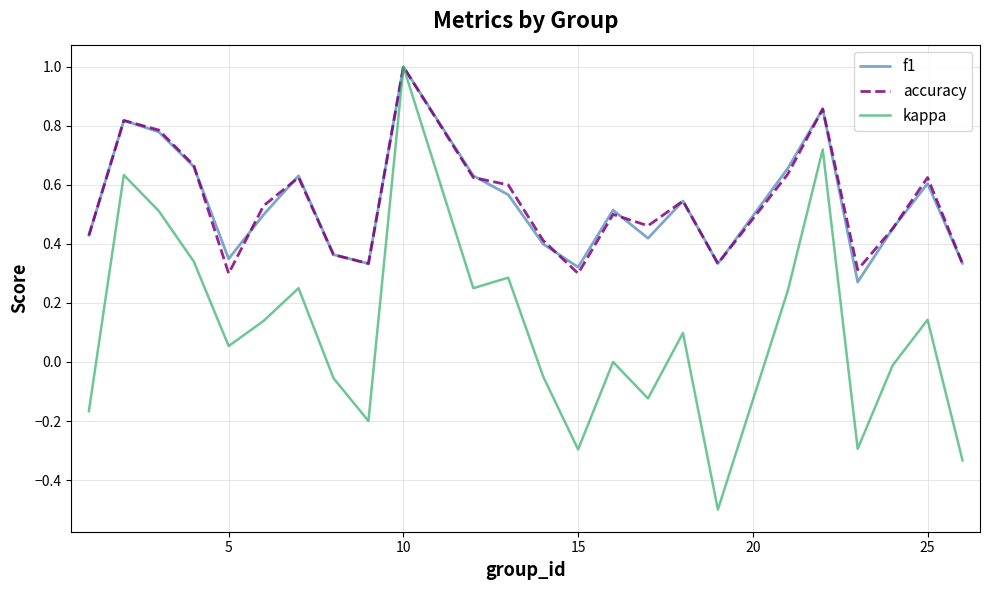

Which series has the largest range (max minus min)?

kappa